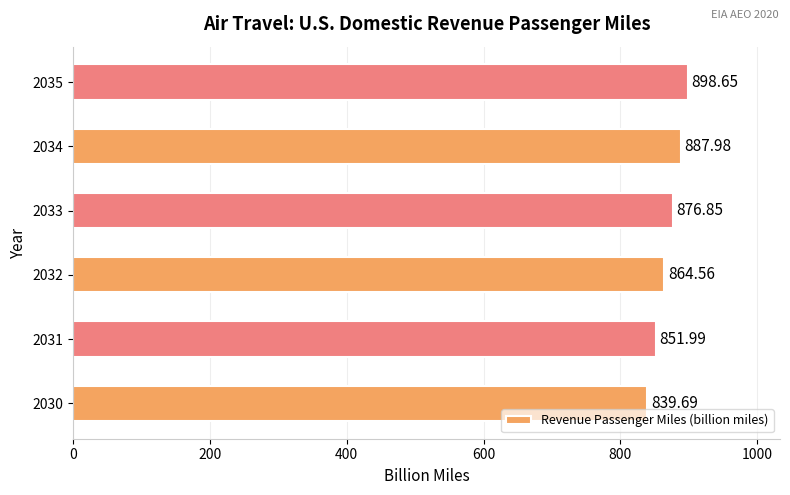

What is the ratio of the value at 2033 to the value at 2031?

1.0